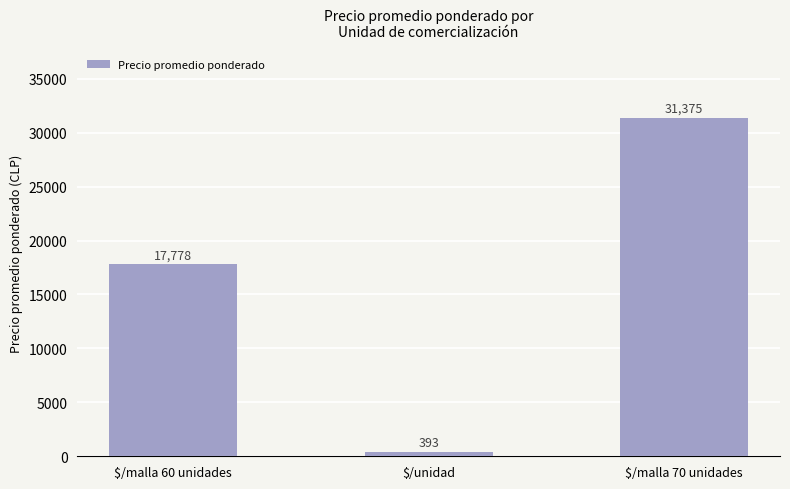

Reading left to right, what are all the values shown in this chart?

$/malla 60 unidades=17778	$/unidad=393	$/malla 70 unidades=31375